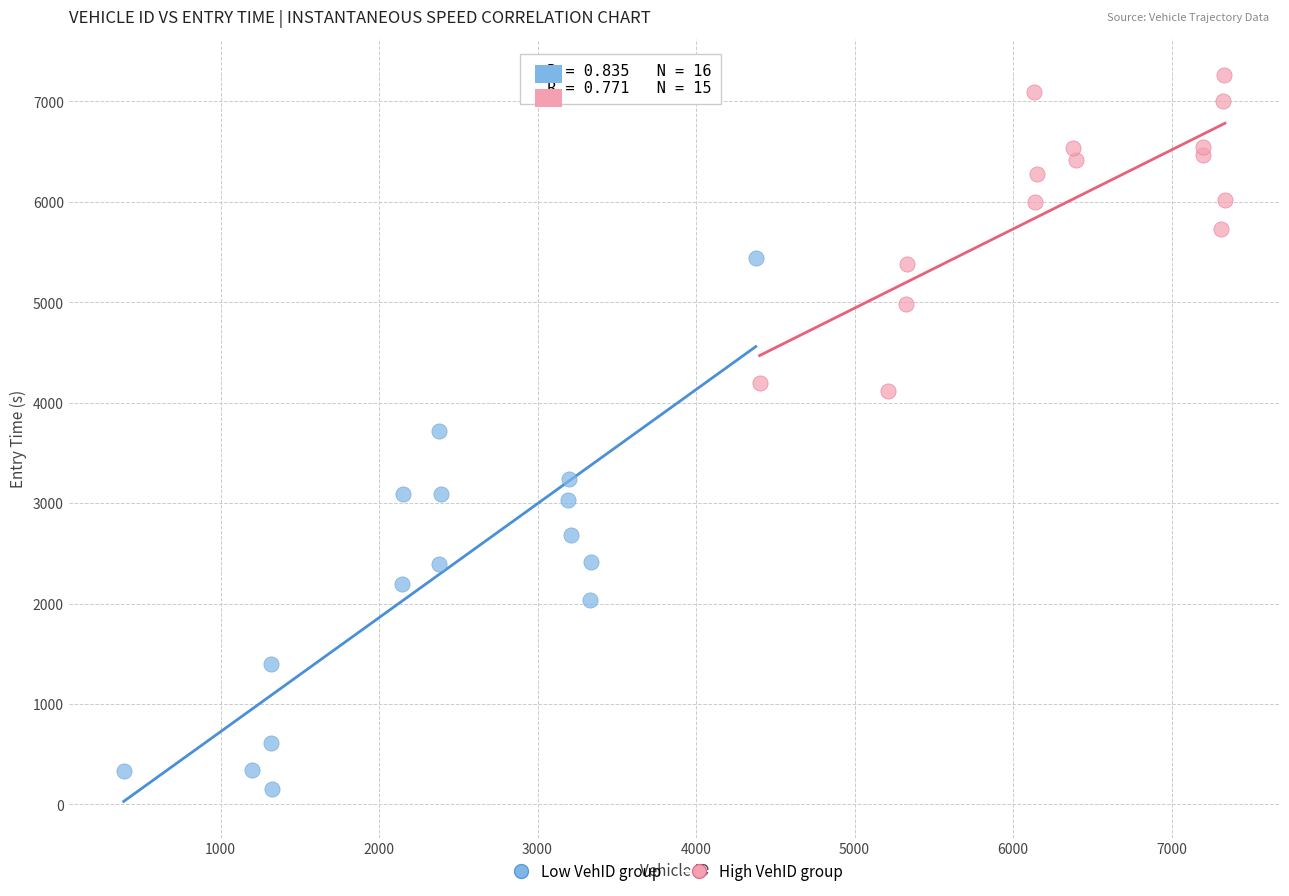

What are all the series names shown in the legend?

Low VehID group, High VehID group